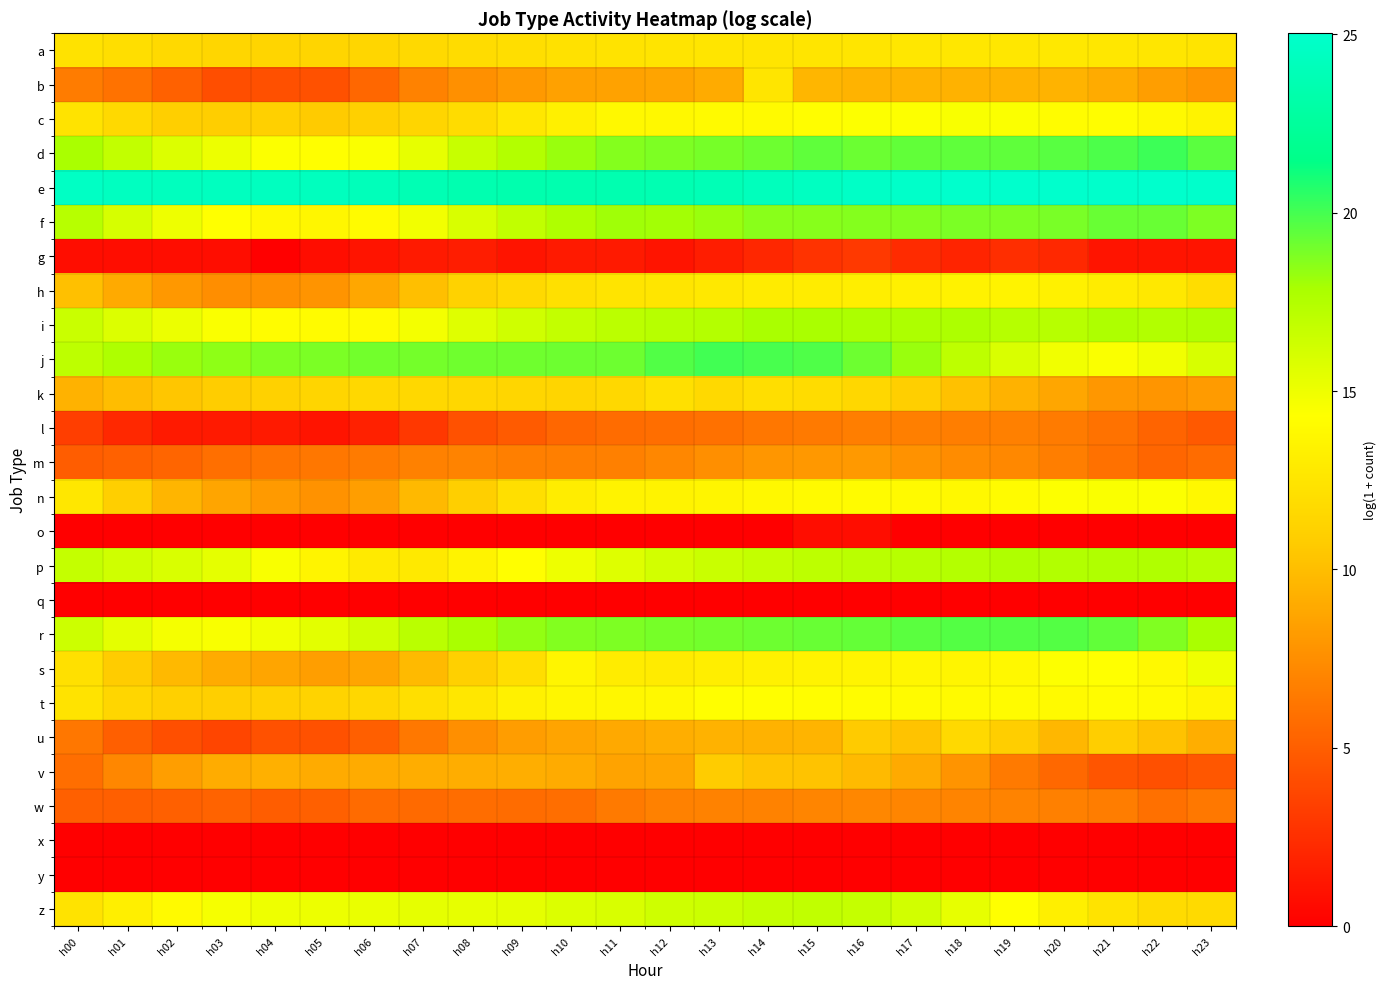

Rank the series by their maximum value, from highest to lowest.

e, d, j, r, f, i, p, z, s, c, n, t, h, a, b, k, u, v, m, w, l, g, o, q, x, y